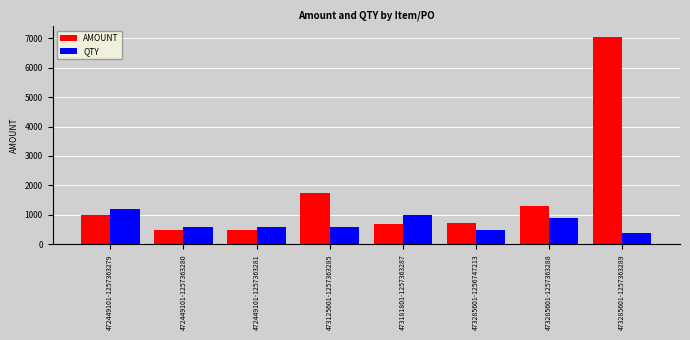

What is the label of the 8th bar from the left?

473285601-1257363289